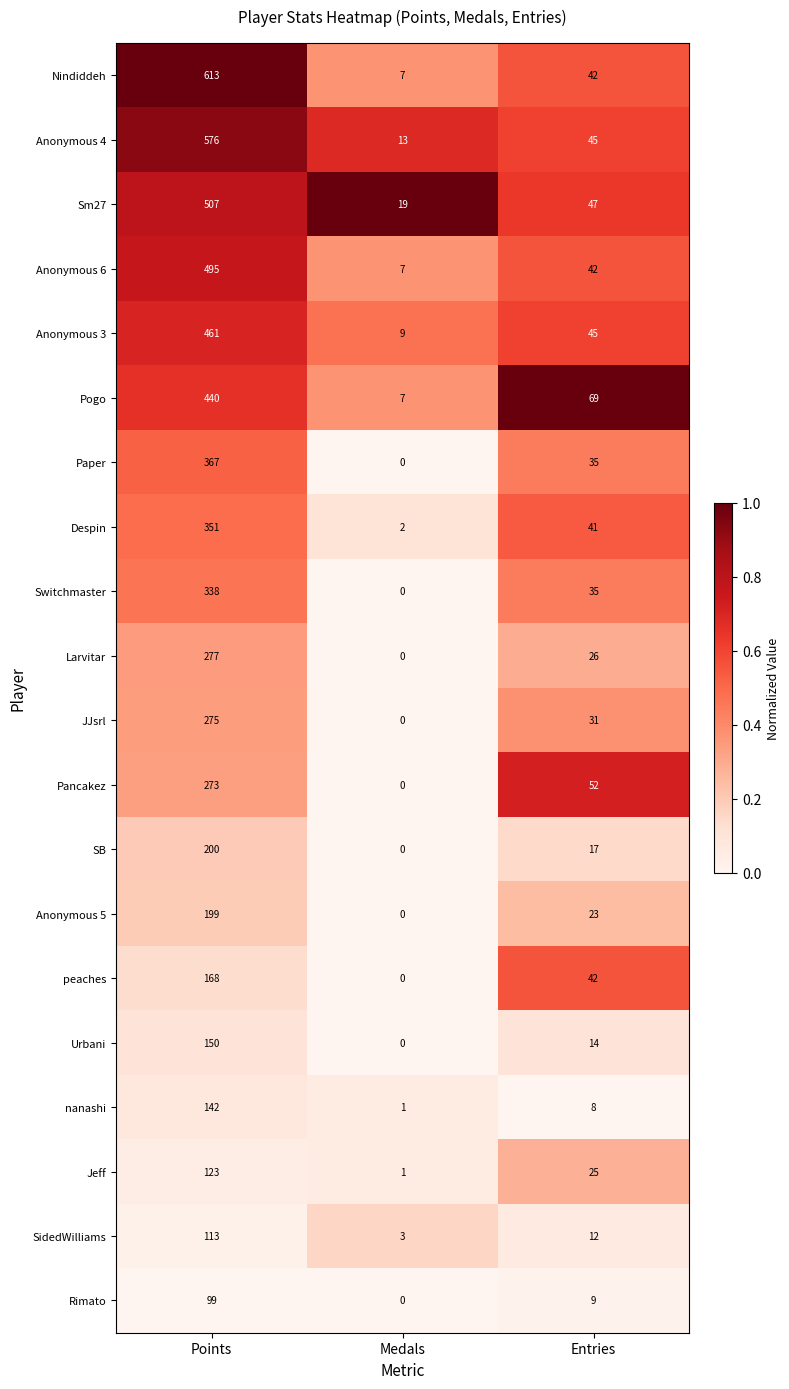

What is the approximate value of Pogo at Entries, to the nearest 50?

50